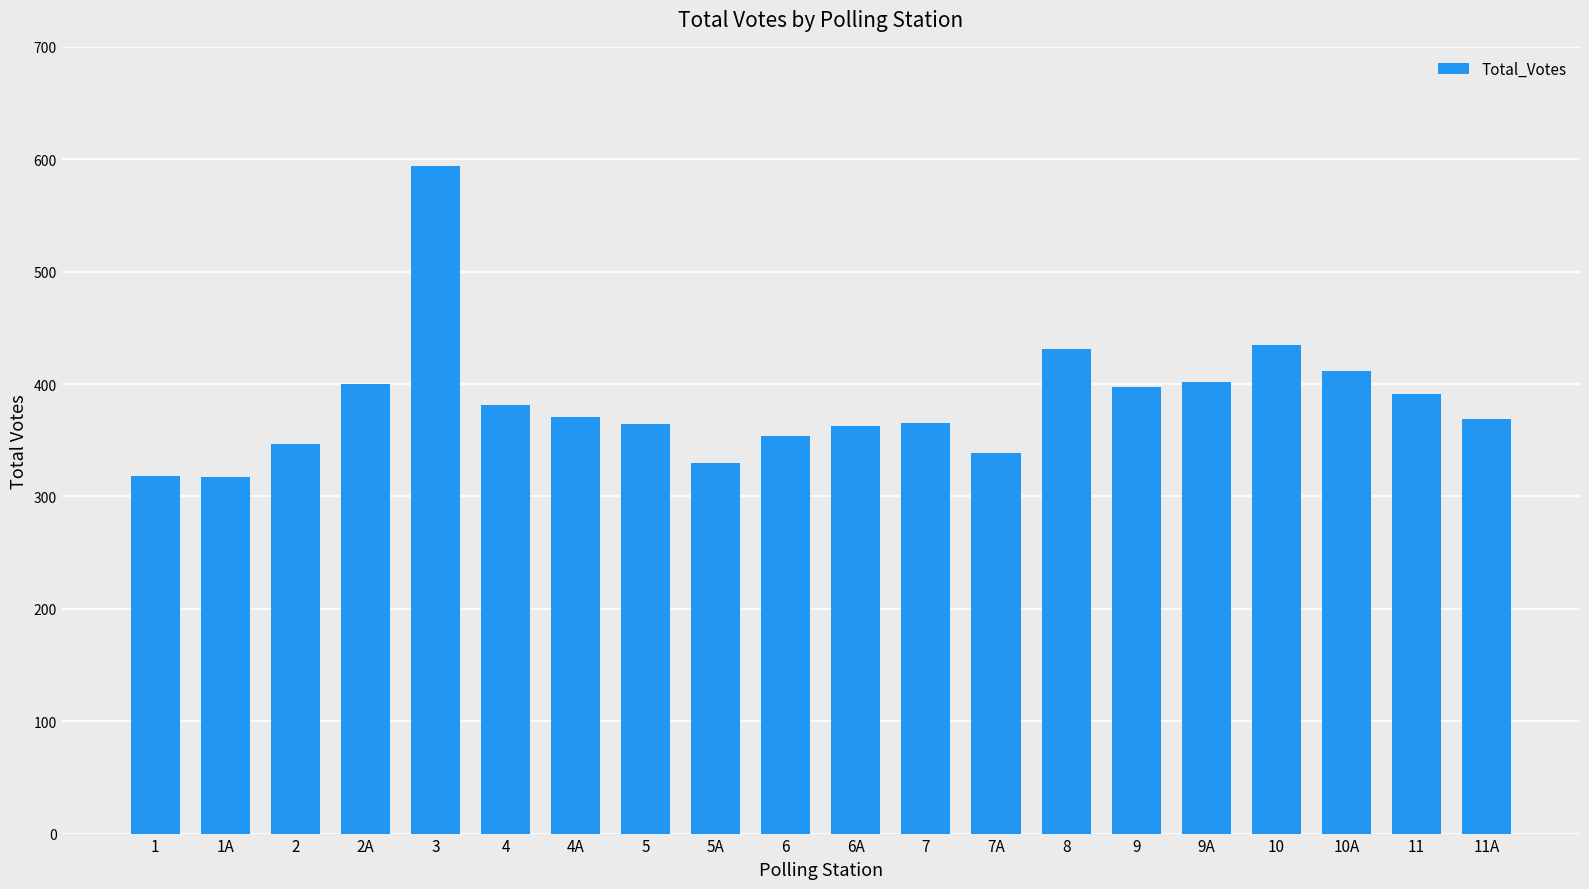

What is the sum of the values at 11 and 8?

822